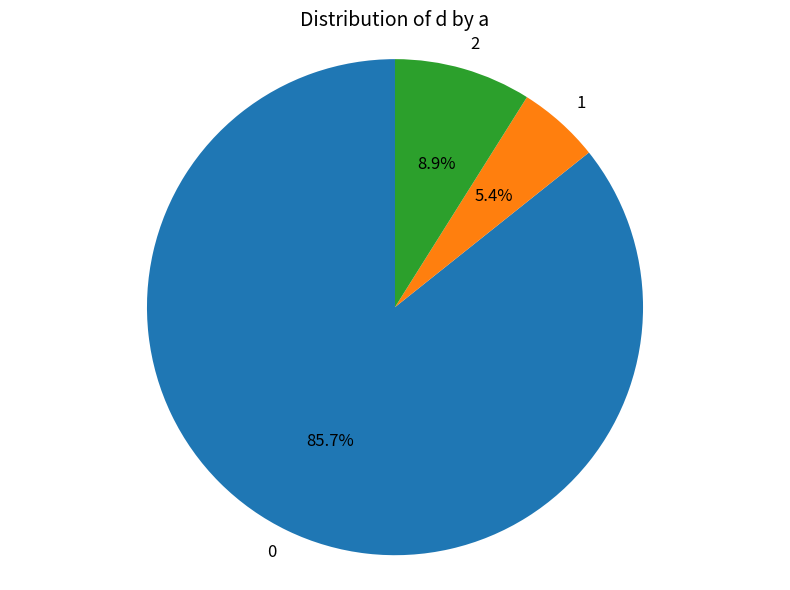

True or false: 2 accounts for 14% of the total.

False